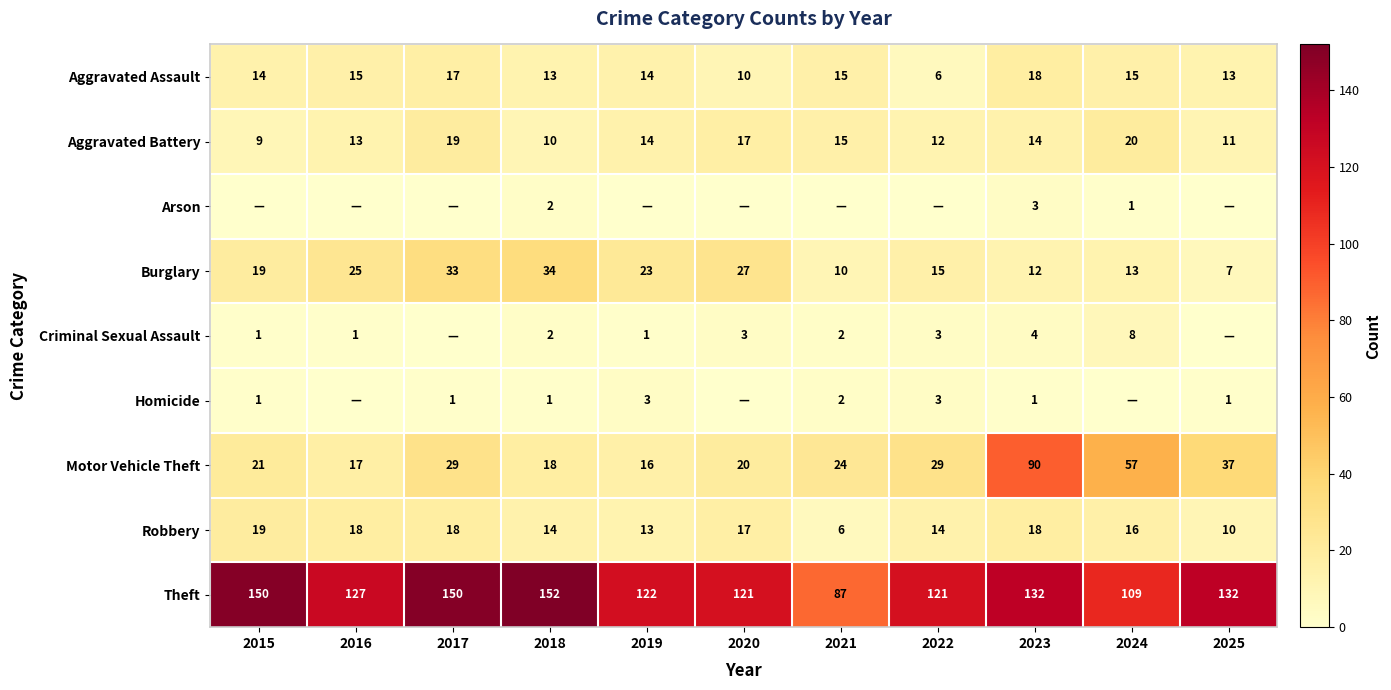

Is the value of Theft at 2023 greater than the value of Criminal Sexual Assault at 2024?

Yes